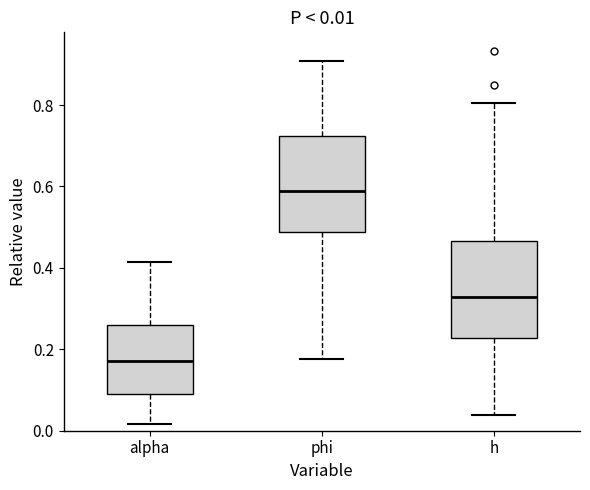

Which box's median line is the highest?

phi